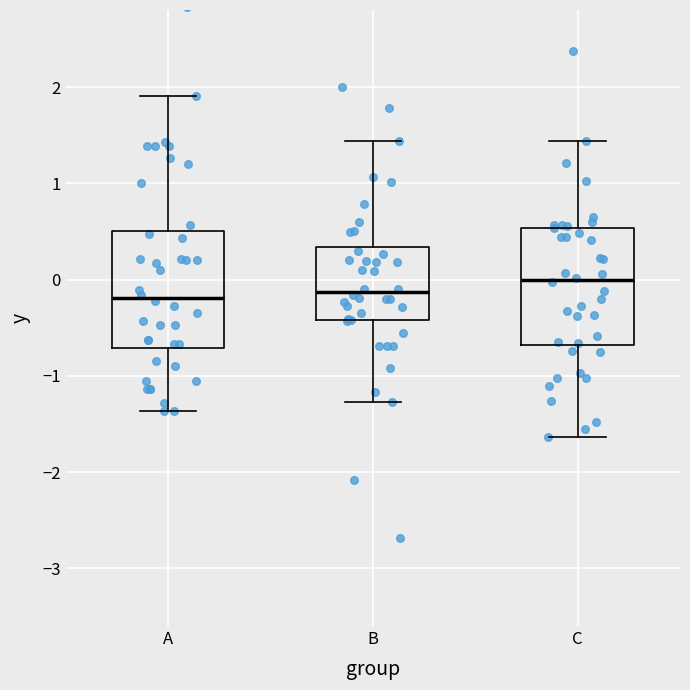

Where does the median line of the box for A sit on the y-axis? The values are not printed on the chart, so give them approximately, as read against the axis.

-0.2